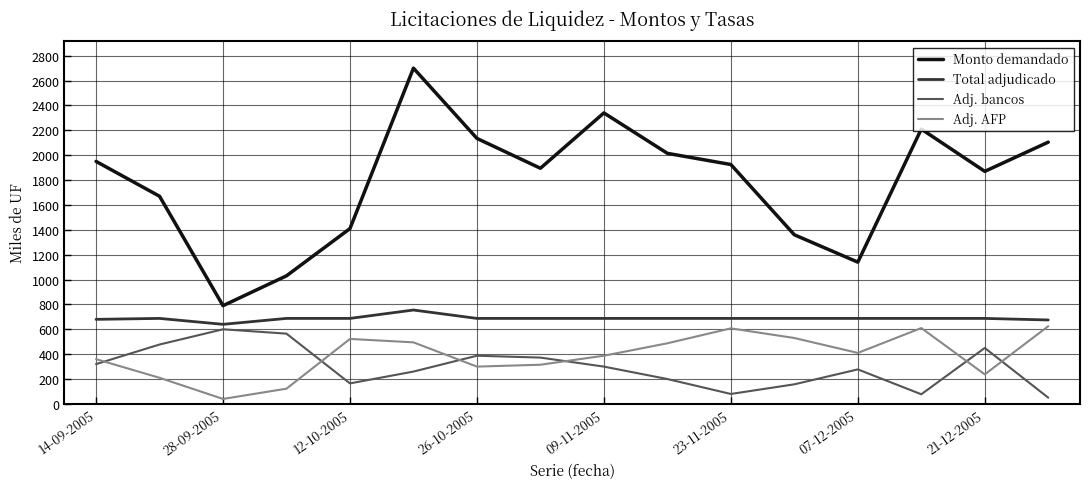

True or false: Adj. bancos and Monto demandado cross at least once.

False